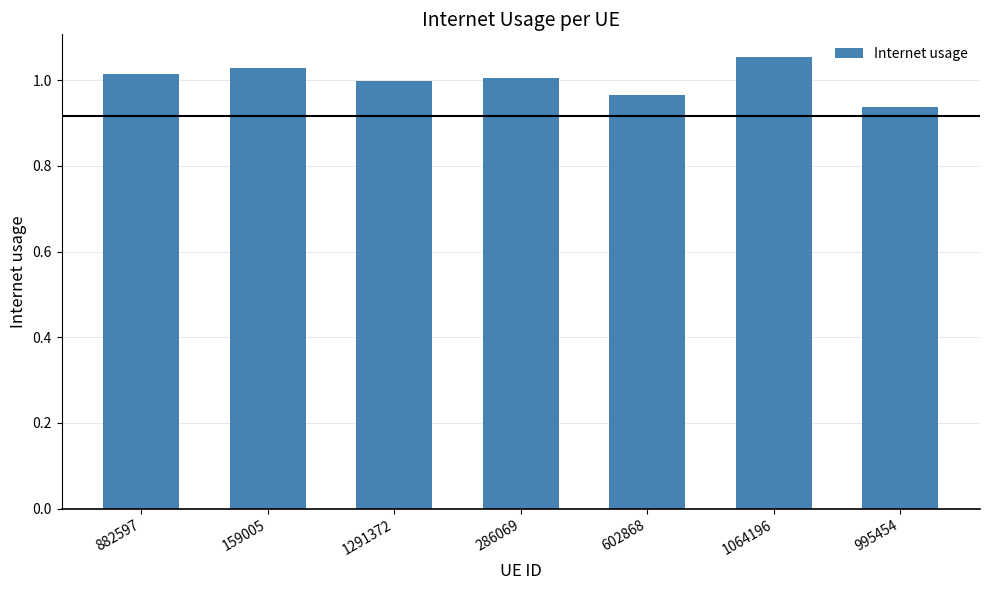

What is the change in value from 602868 to 1064196?

+0.1